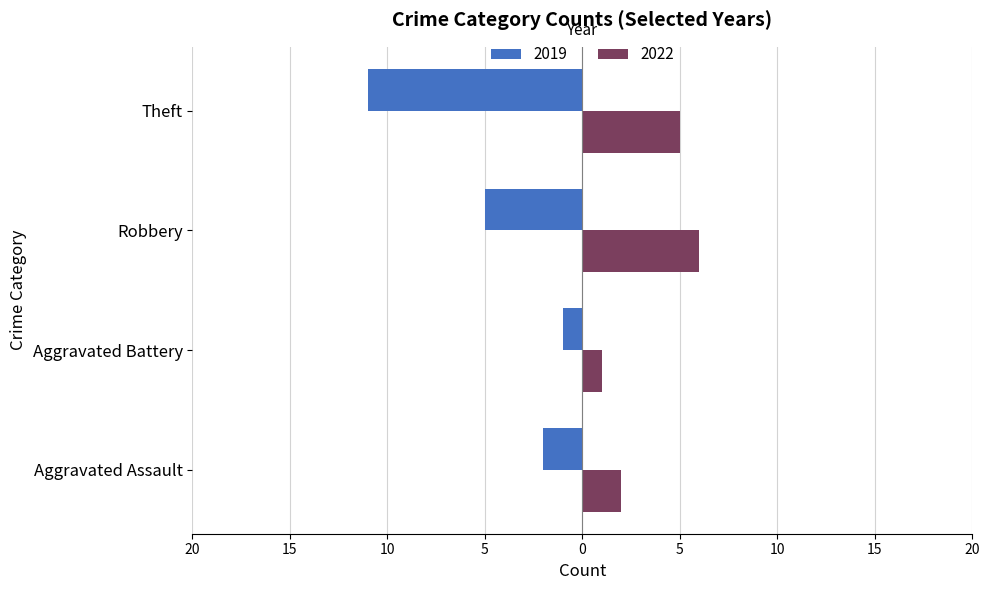

Which category has the highest value across all series?

Robbery